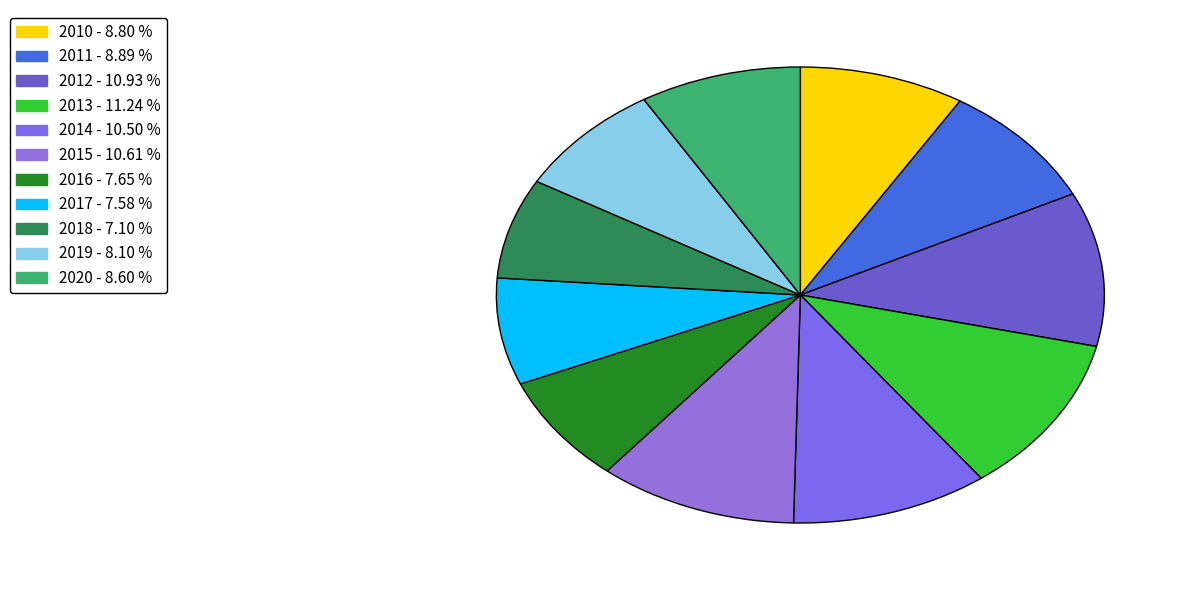

Rank the categories by value from lowest to highest.

2018, 2017, 2016, 2019, 2020, 2010, 2011, 2014, 2015, 2012, 2013